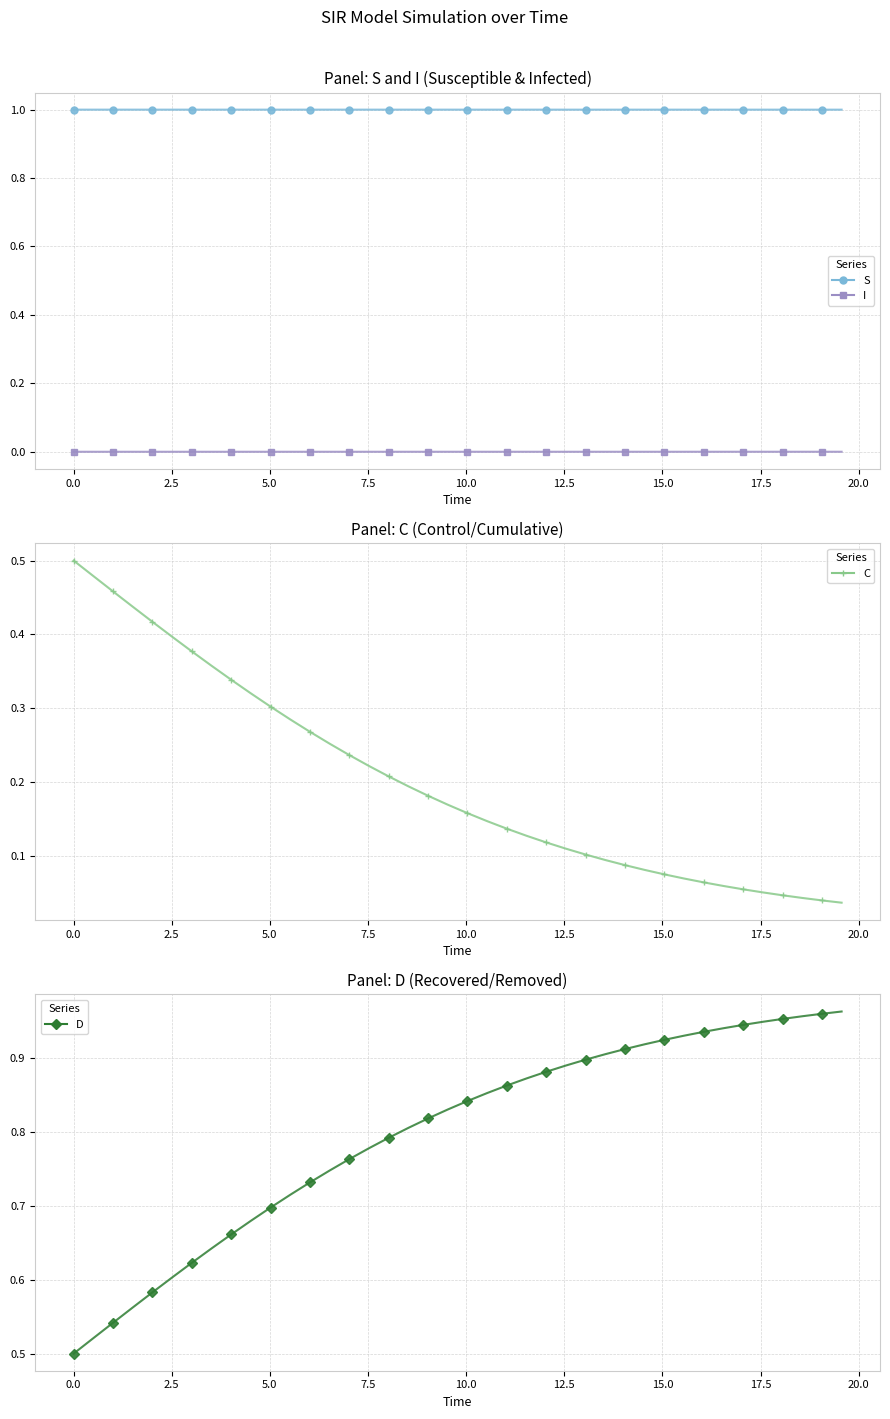

At how many categories does at least one series exceed 0?

40